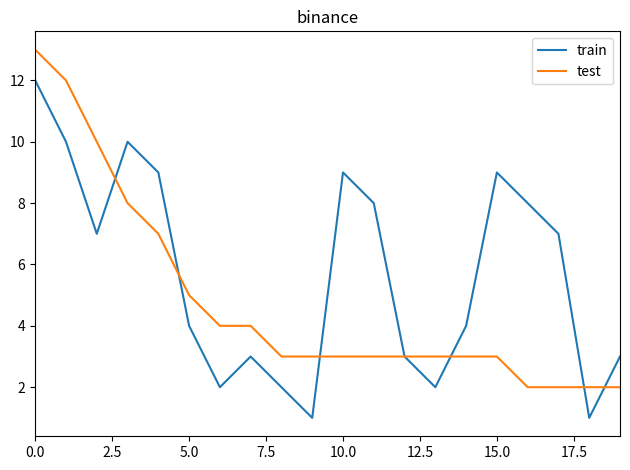

Reading left to right, what are all the values shown in this chart?

train: 12	10	7	10	9	4	2	3	2	1	9	8	3	2	4	9	8	7	1	3
test: 13	12	10	8	7	5	4	4	3	3	3	3	3	3	3	3	2	2	2	2